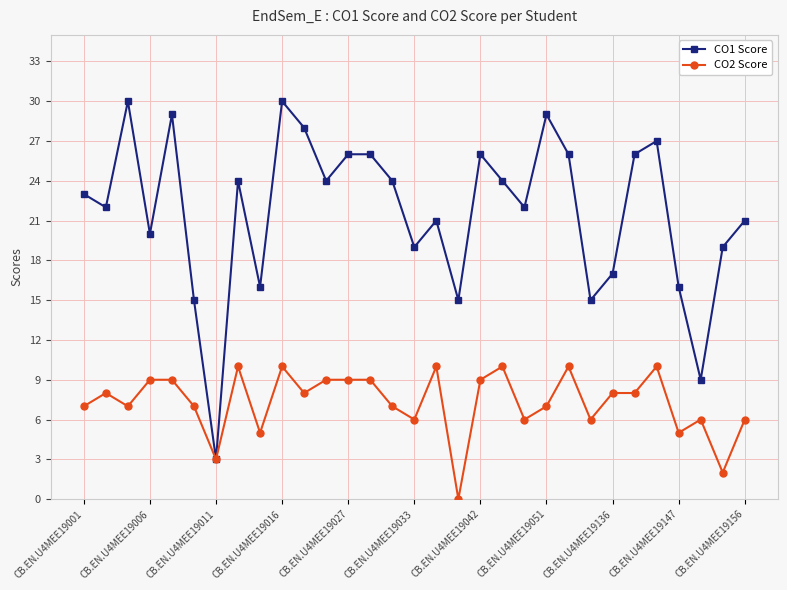

True or false: CO2 Score has more than 0 points higher than both neighbors.

True